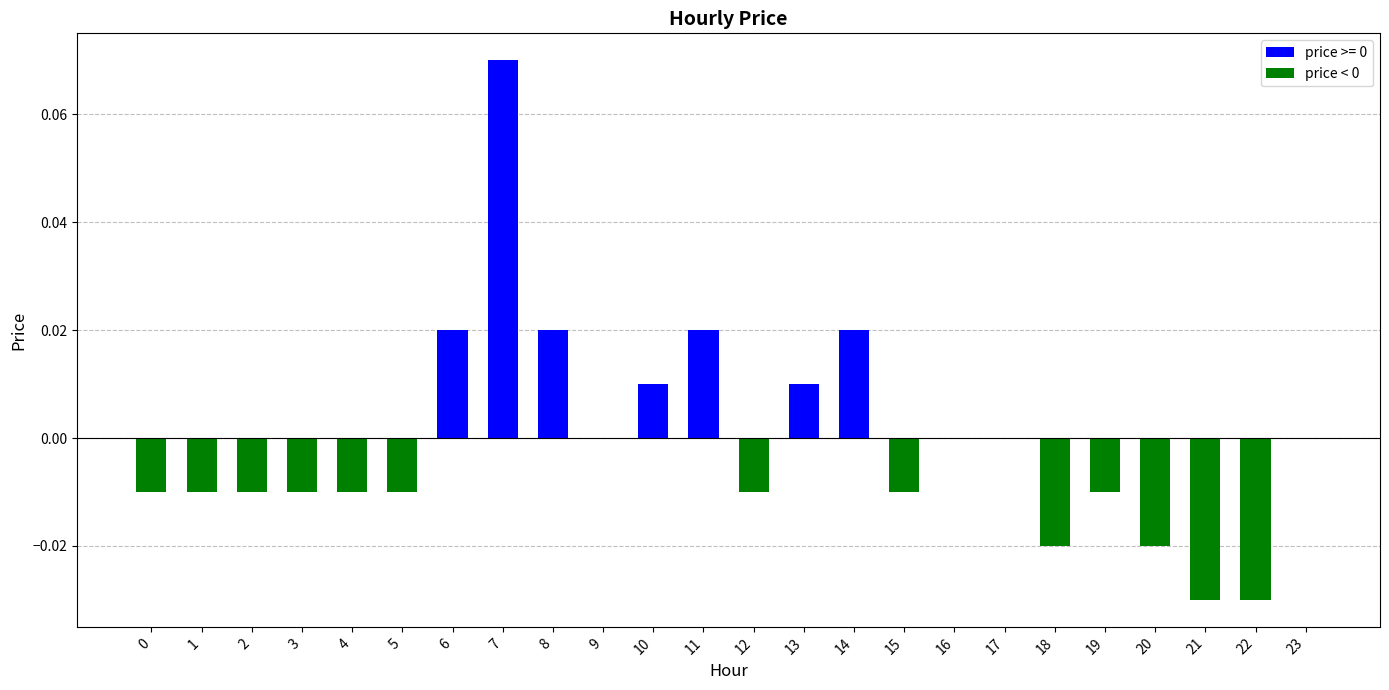

Between 6 and 16, which is larger?

6